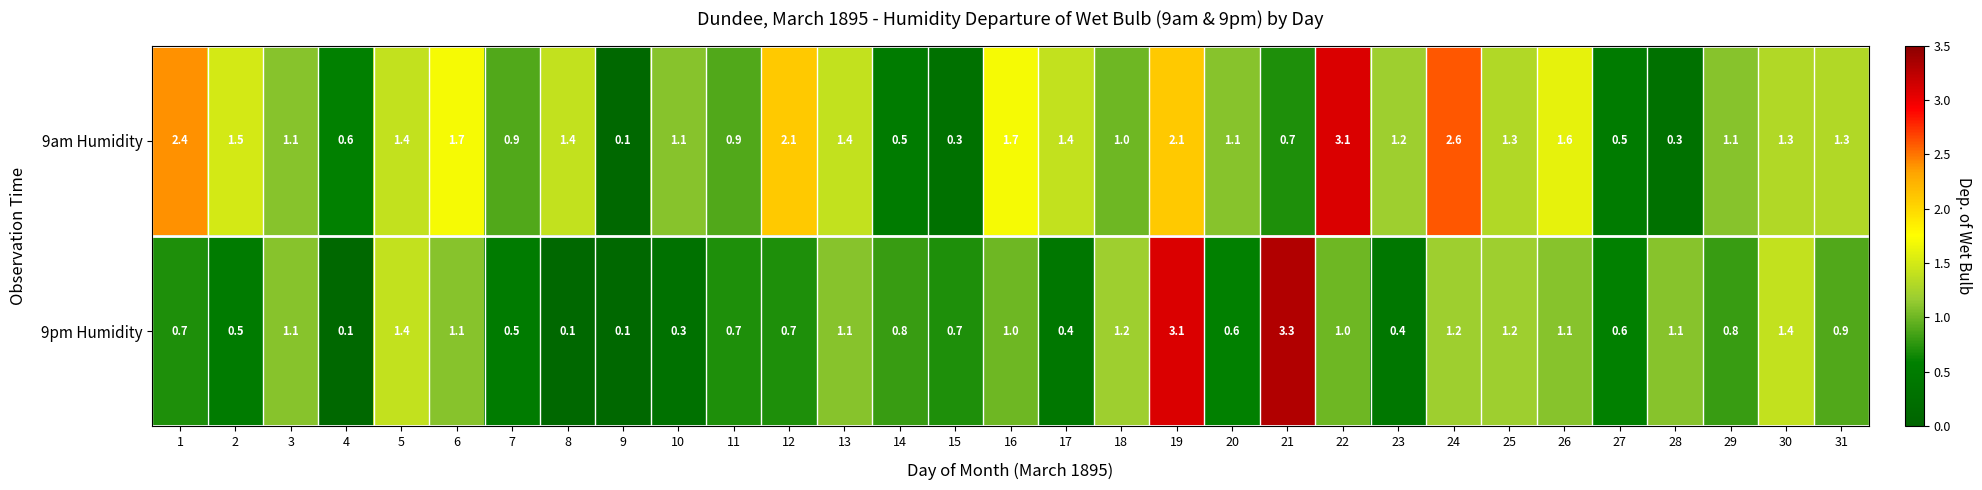

List the series in order of their peak value, highest first.

9pm Humidity, 9am Humidity